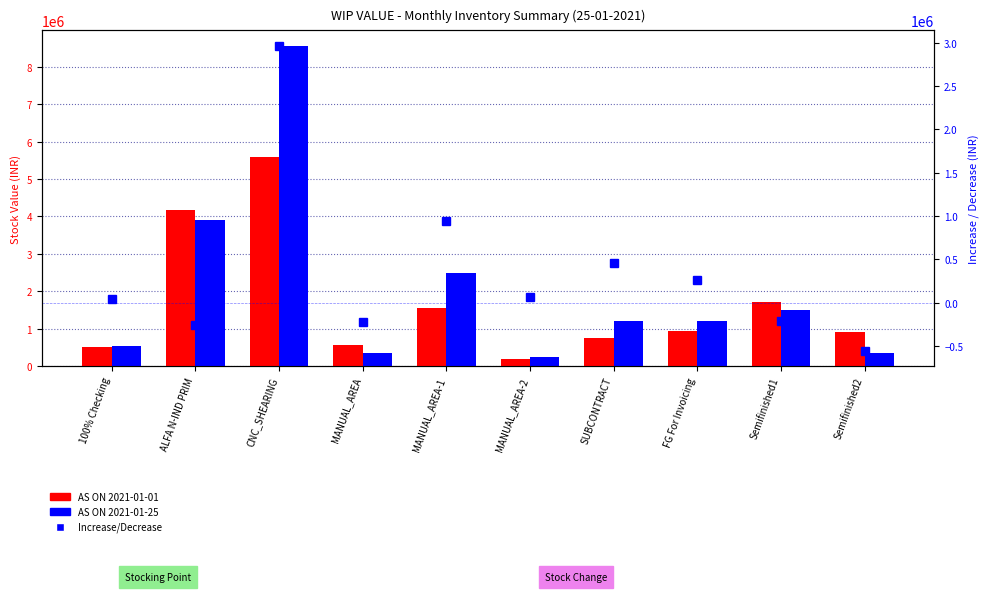

What are all the series names shown in the legend?

AS ON 2021-01-01, AS ON 2021-01-25, Increase/Decrease